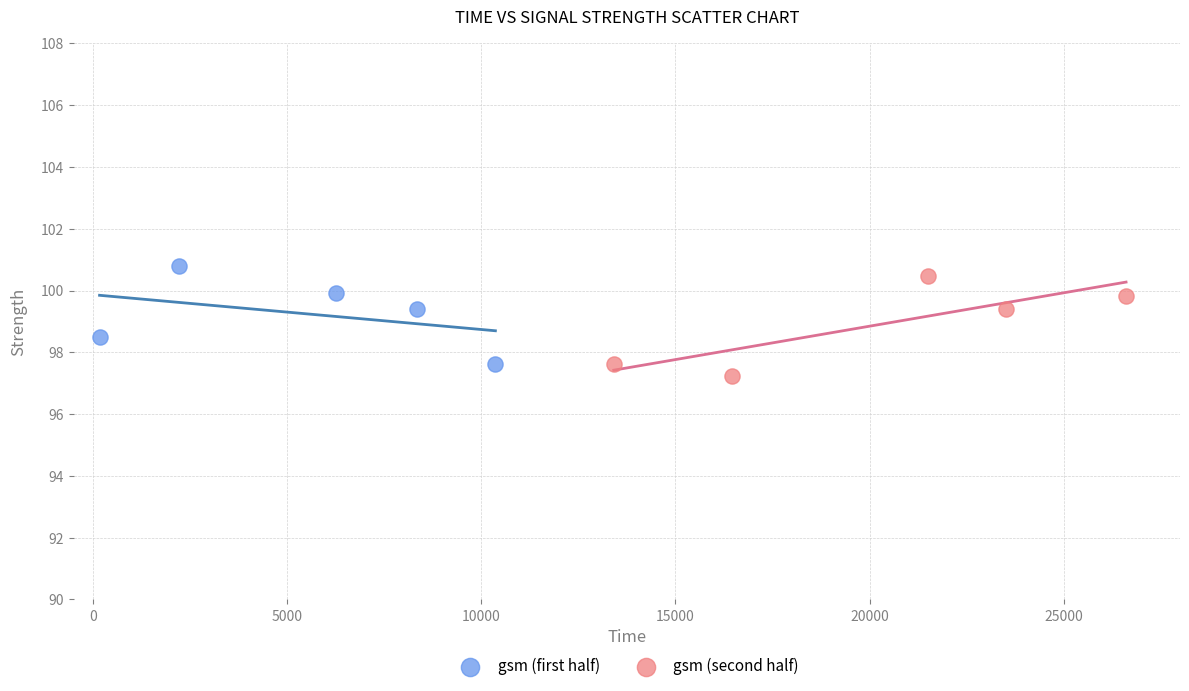

What are all the series names shown in the legend?

gsm (first half), gsm (second half)